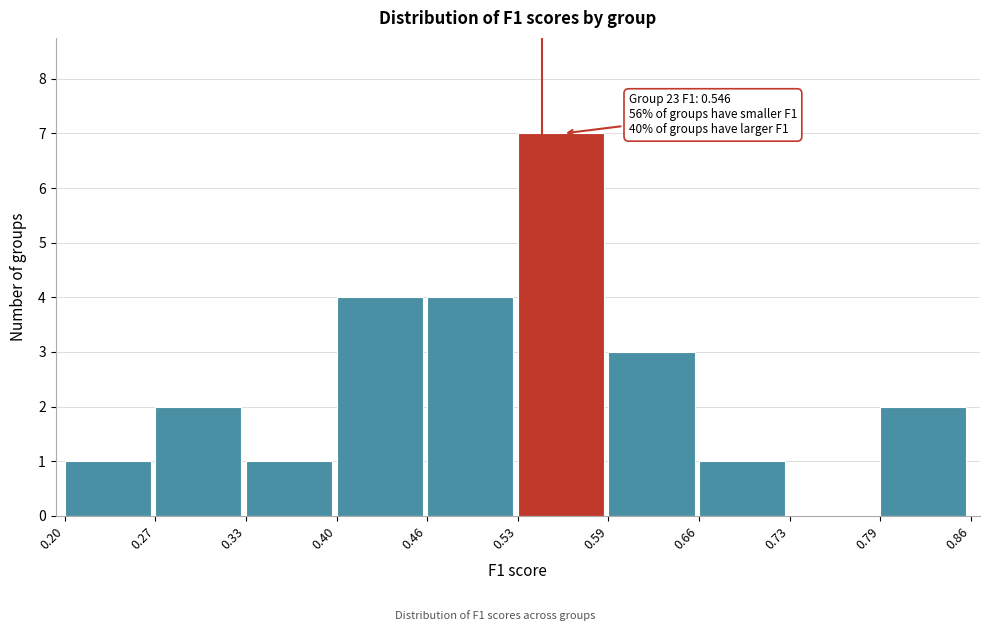

Which range on the x-axis has the tallest bar?

0.53 to 0.59